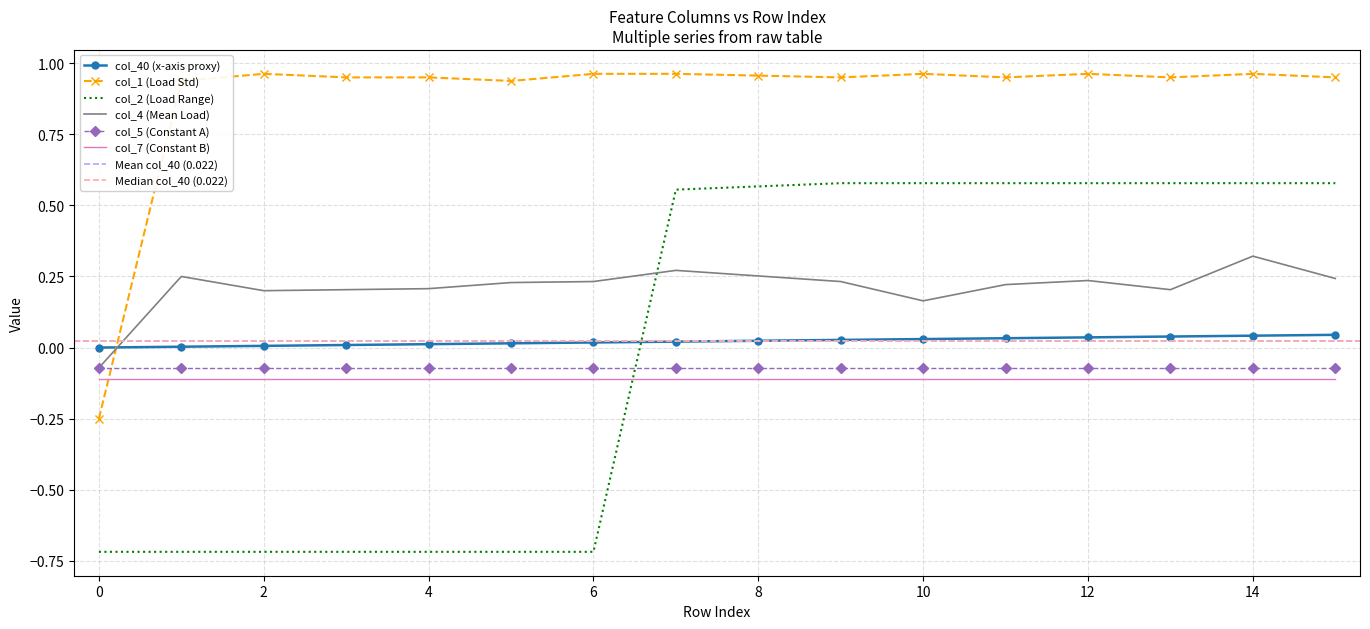

What is the difference between the highest and lowest values at 1?

1.7